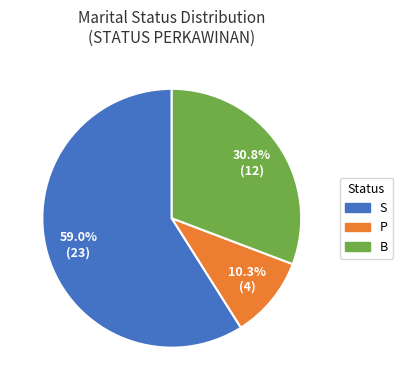

To the nearest percent, what percentage of the pie is P?

10%